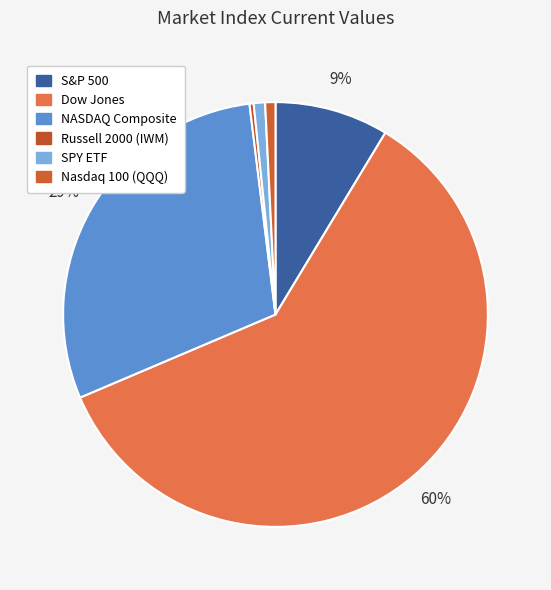

To the nearest percent, what portion does Dow Jones represent?

60%